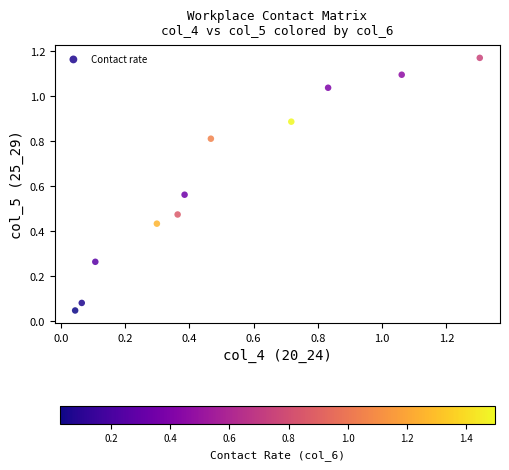

What is the range of X values (max minus min)?

1.3